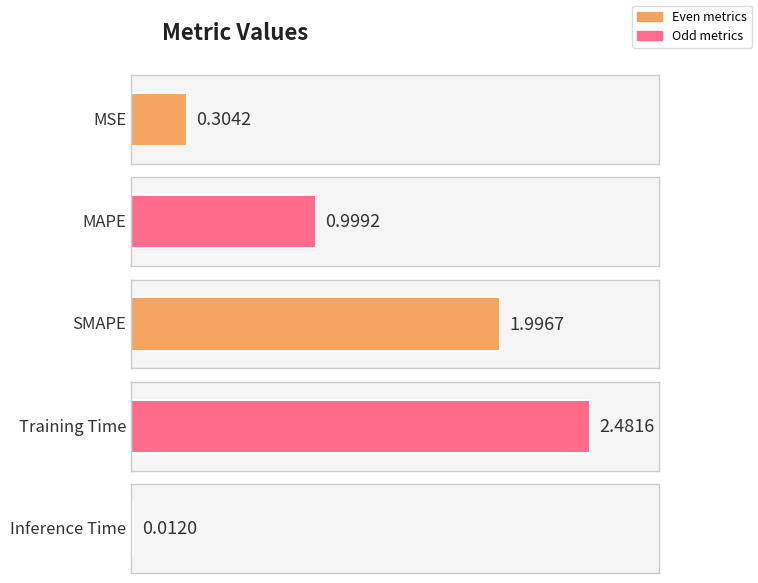

At which category does the chart reach its minimum across all series?

Inference Time